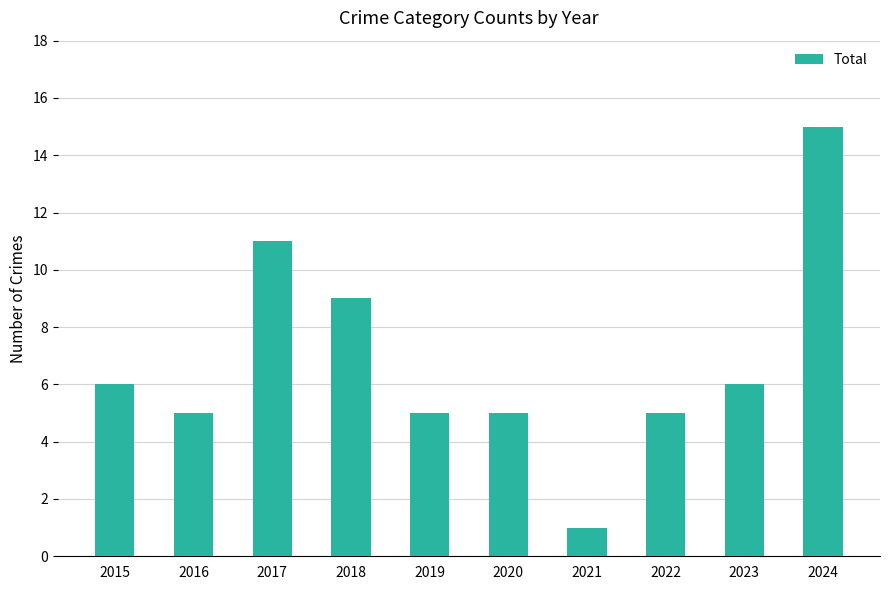

What is the average value?

7